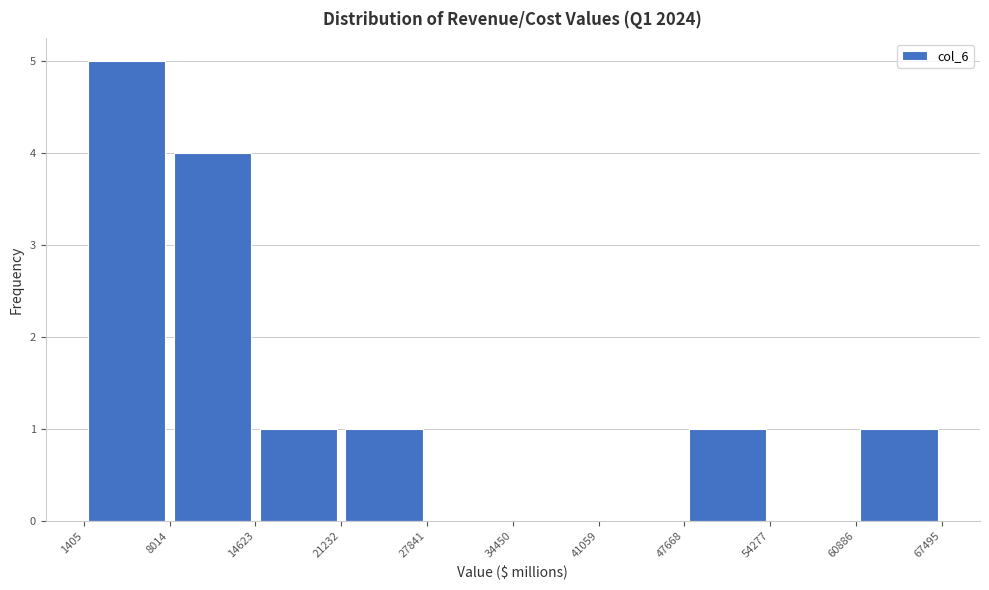

Reading left to right, transcribe this chart: for each bar, give the range it covers on the x-axis and its height. The values are not printed on the chart, so give them approximately, as read against the axis.

1405 to 8014: 5
8014 to 14623: 4
14623 to 21232: 1
21232 to 27841: 1
27841 to 34450: 0
34450 to 41059: 0
41059 to 47668: 0
47668 to 54277: 1
54277 to 60886: 0
60886 to 67495: 1